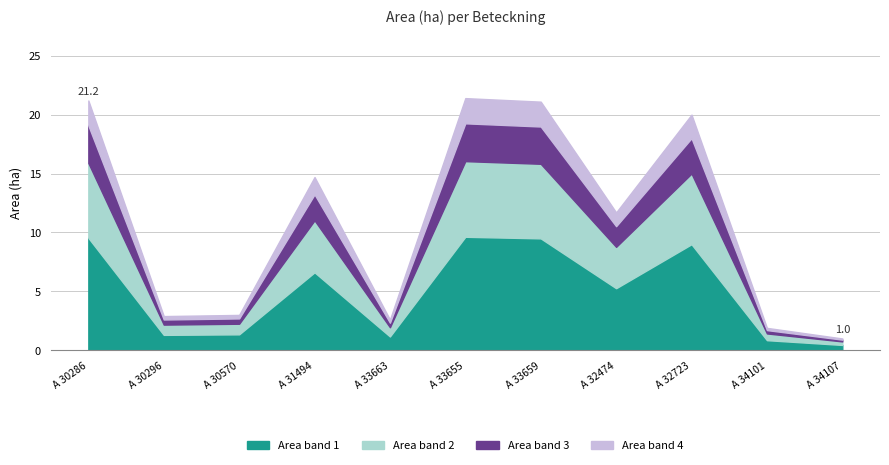

What is the total value across all series at A 32723?

20.0